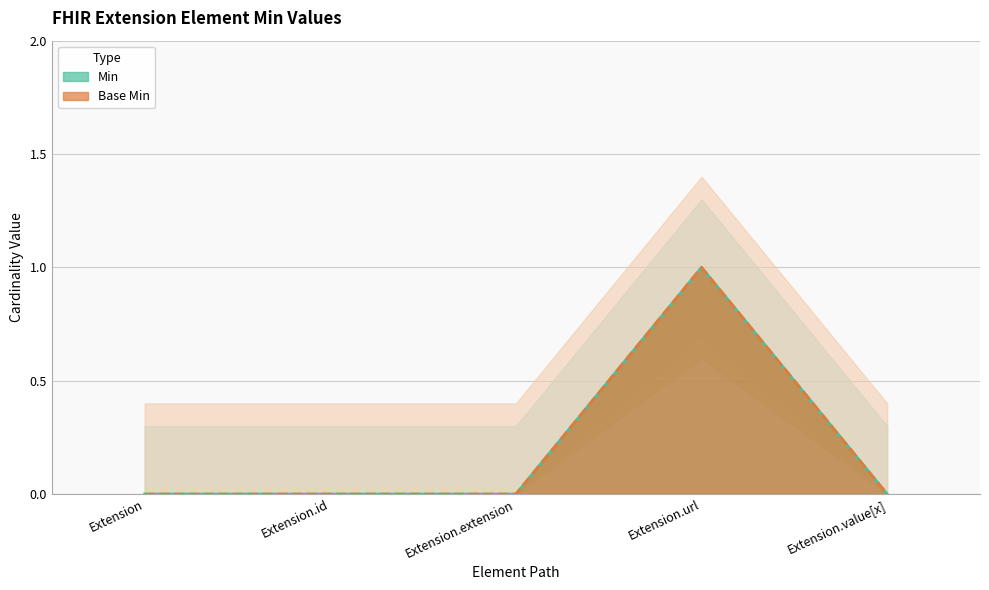

True or false: Min and Base Min intersect in this chart.

False